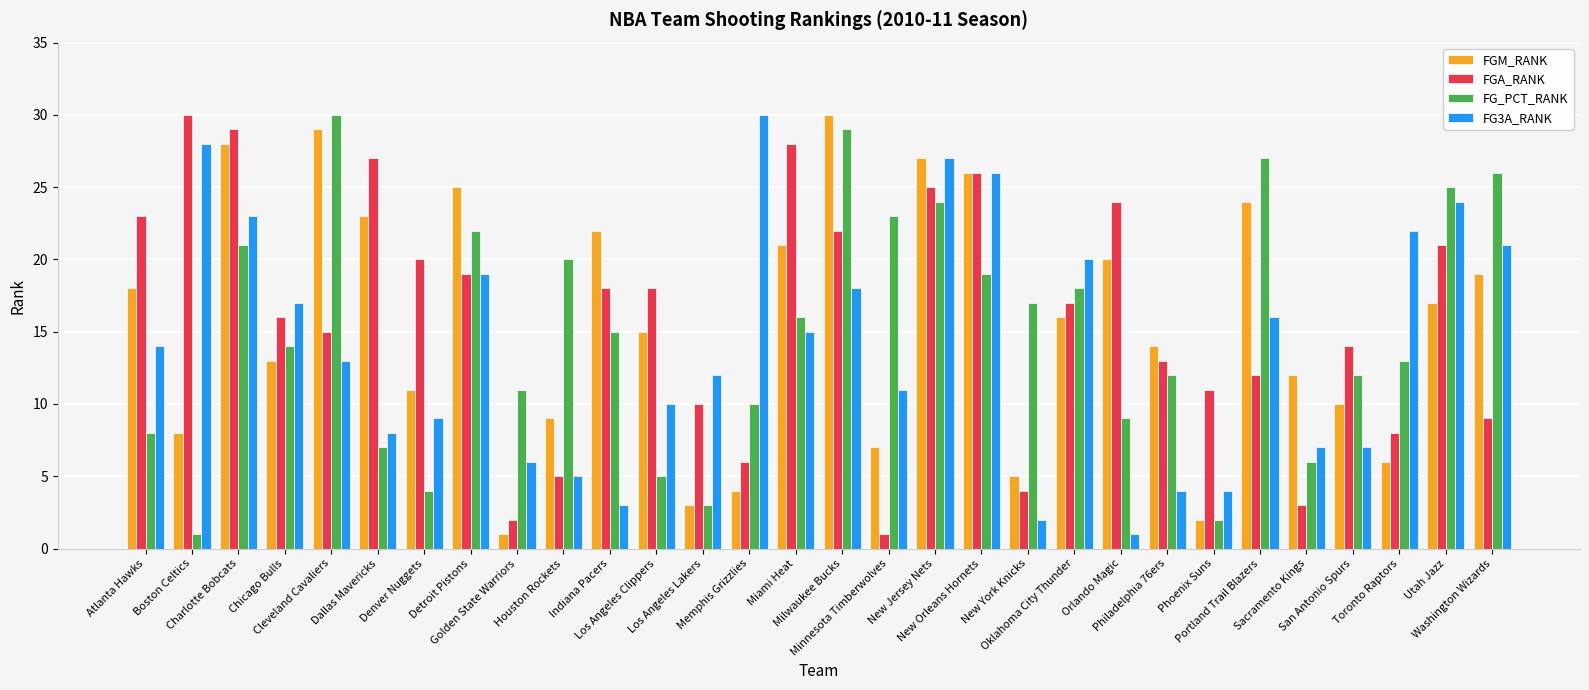

What is the sum of the FGM_RANK values at Milwaukee Bucks and Boston Celtics?

38